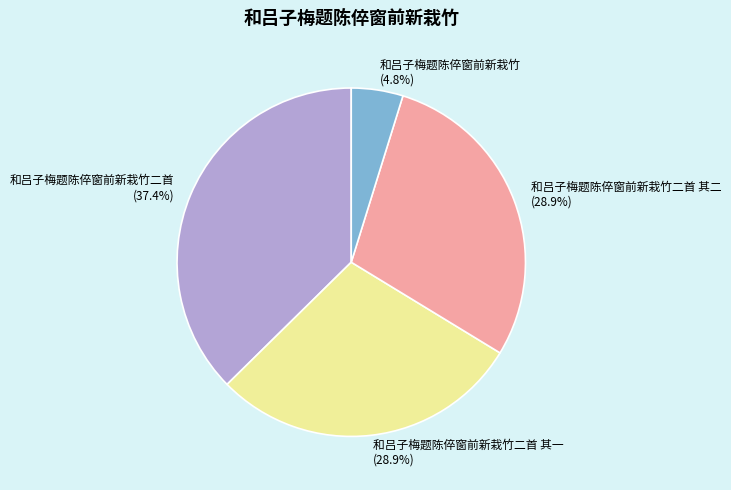

To the nearest percent, what portion does 和吕子梅题陈倅窗前新栽竹 represent?

5%